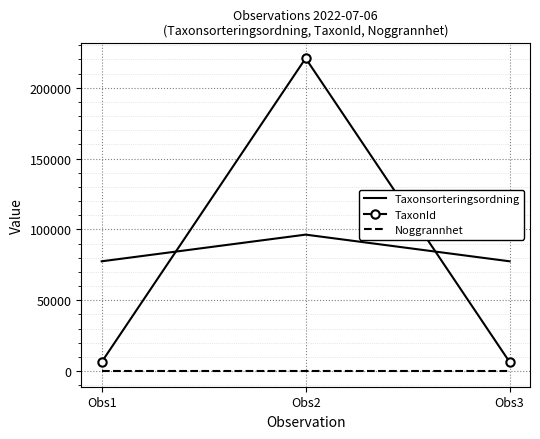

Is the value of Noggrannhet at Obs2 greater than the value of Taxonsorteringsordning at Obs2?

No